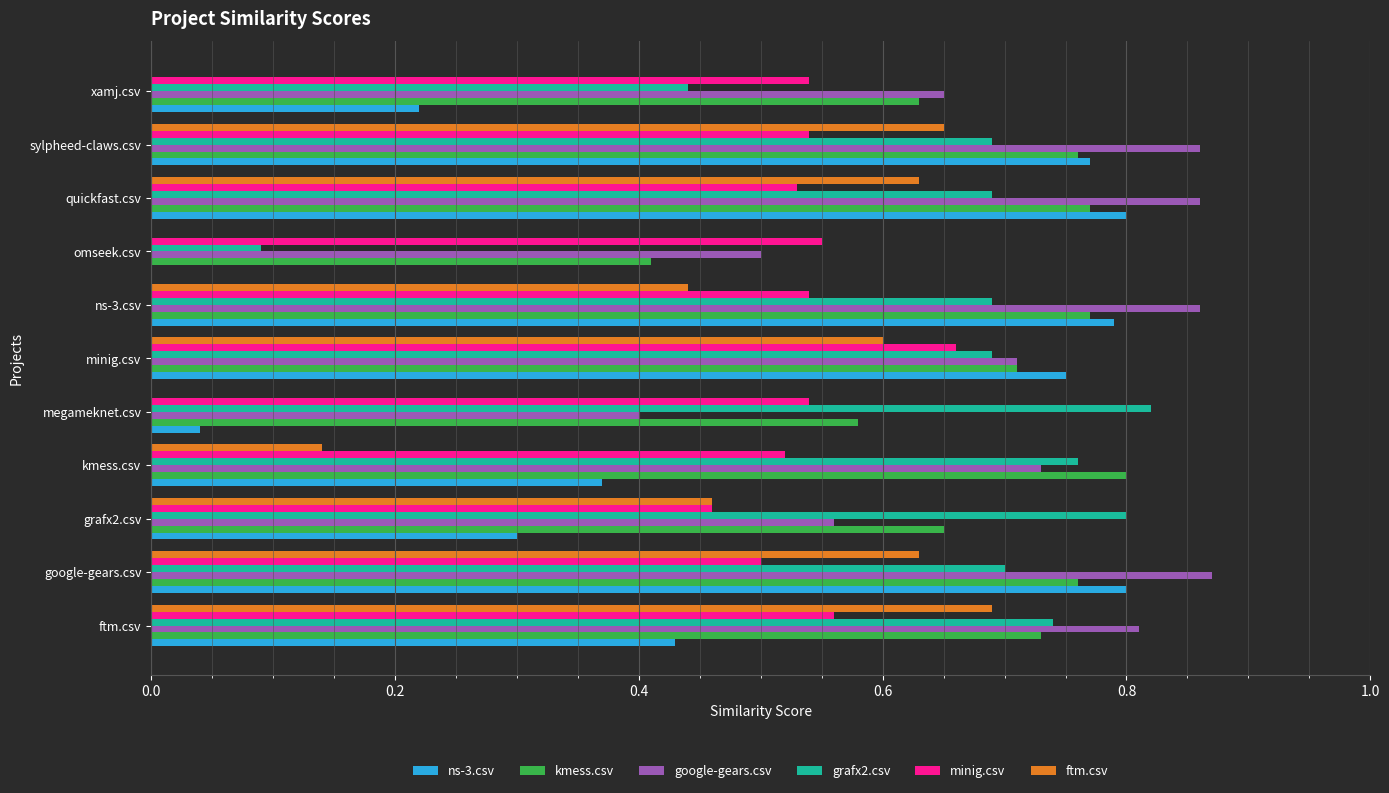

Is it true that kmess.csv equals 0.5 at sylpheed-claws.csv?

False